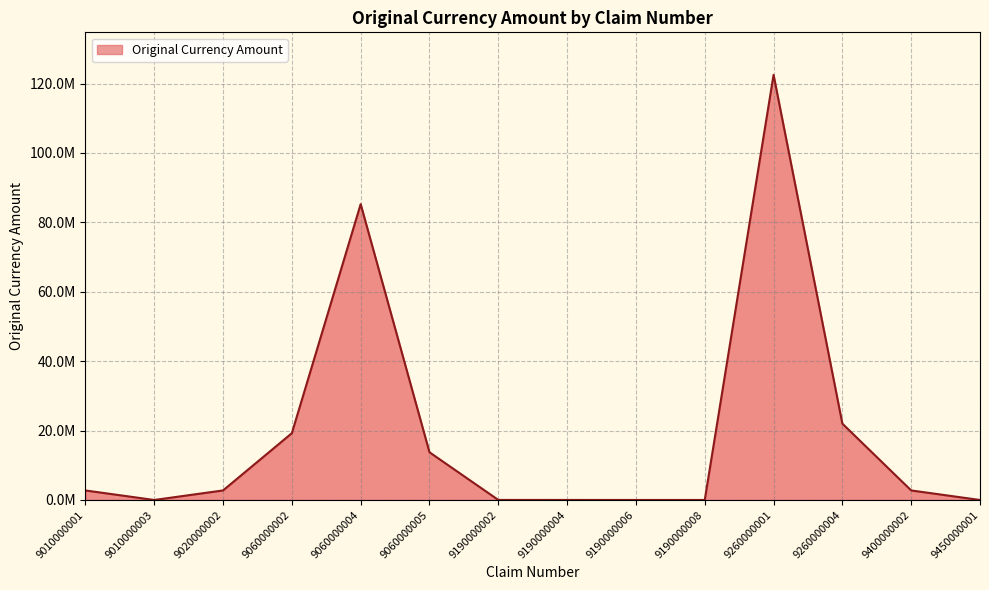

List the labels in order of value, smallest first.

9010000003, 9450000001, 9190000006, 9190000008, 9190000004, 9190000002, 9010000001, 9020000002, 9400000002, 9060000005, 9060000002, 9260000004, 9060000004, 9260000001